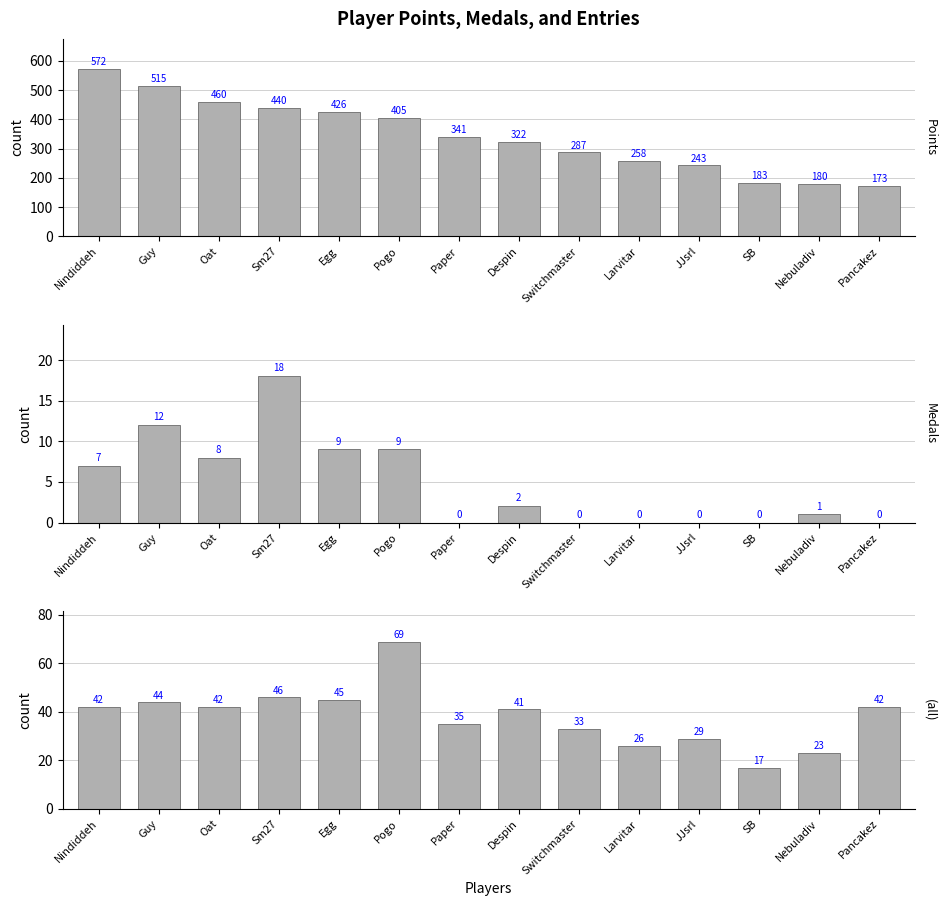

Reading left to right, transcribe all the data shown in this chart.

Points: 572	515	460	440	426	405	341	322	287	258	243	183	180	173
Medals: 7	12	8	18	9	9	0	2	0	0	0	0	1	0
Entries: 42	44	42	46	45	69	35	41	33	26	29	17	23	42